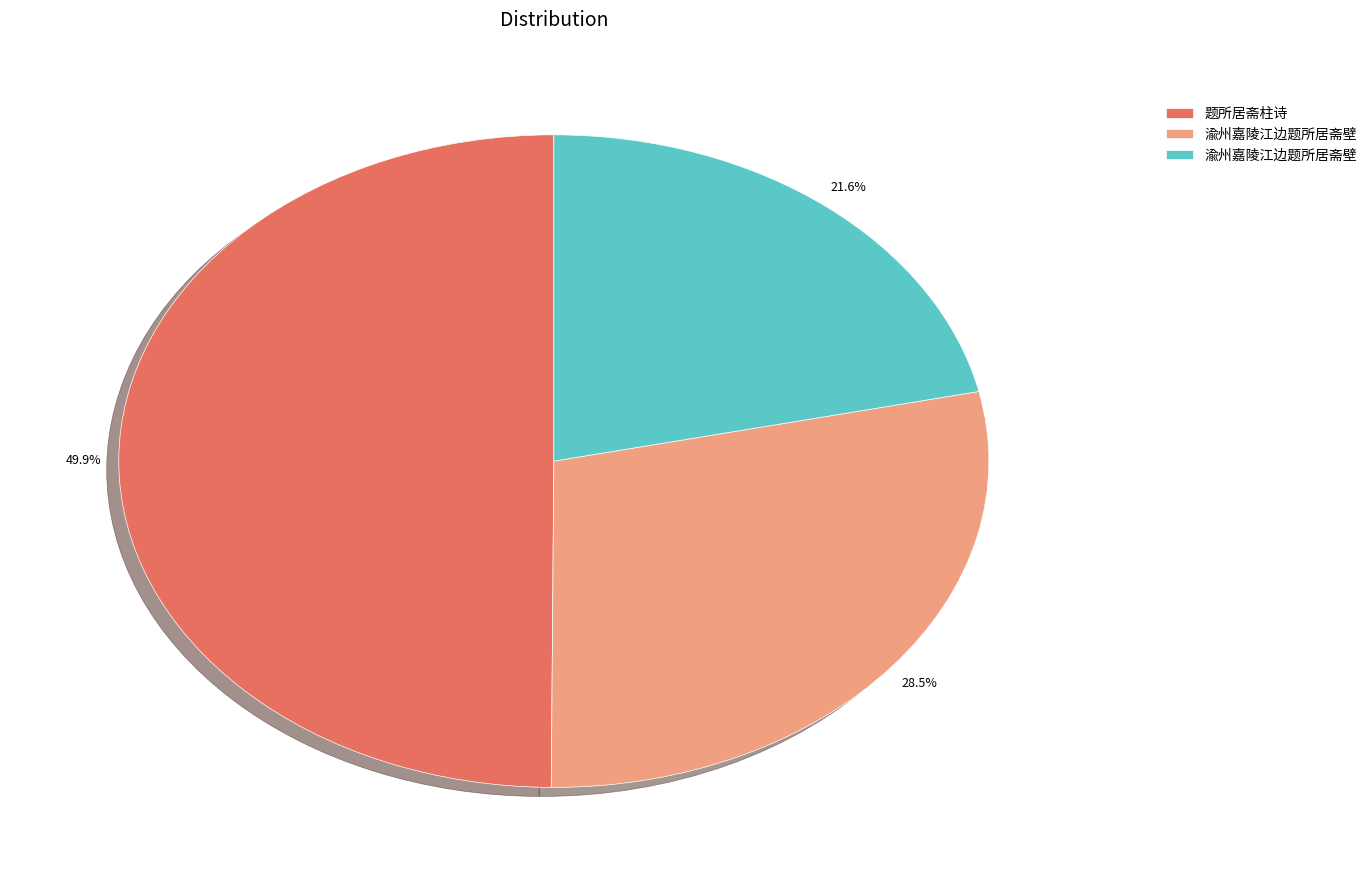

What is the largest slice in the pie chart?

题所居斋柱诗